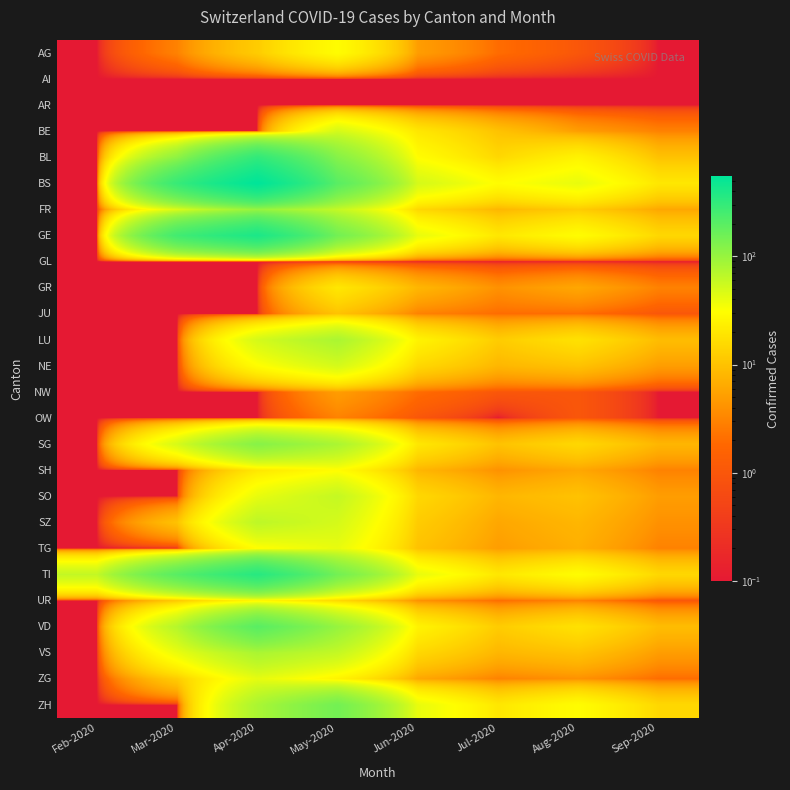

Which series has the largest total across all categories?

BS